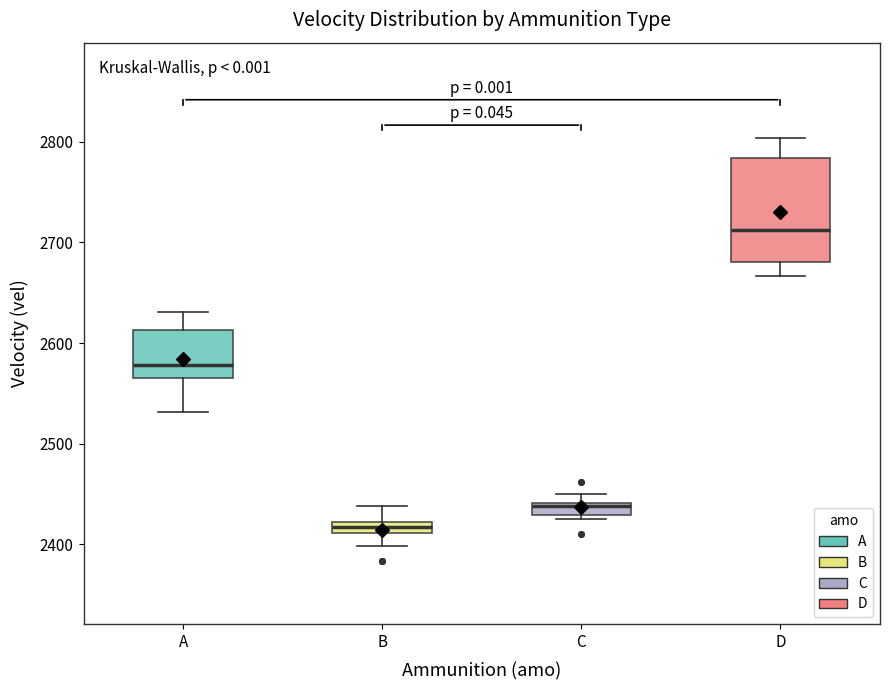

Where is the upper edge of the box for C on the y-axis? The values are not printed on the chart, so give them approximately, as read against the axis.

2440